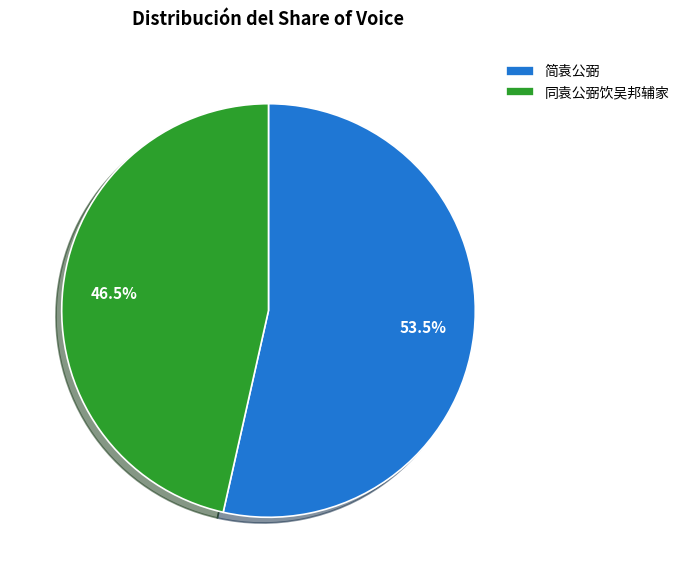

Which has a higher value, 同袁公弼饮吴邦辅家 or 简袁公弼?

简袁公弼